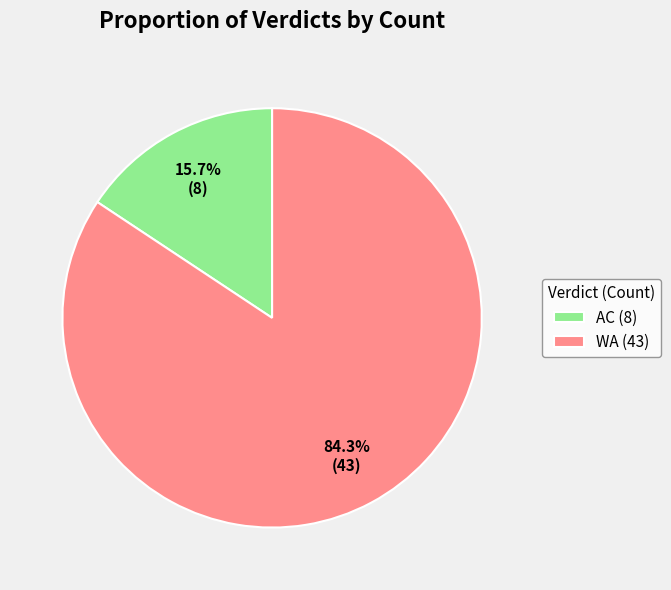

Which has a higher value, AC (8) or WA (43)?

WA (43)